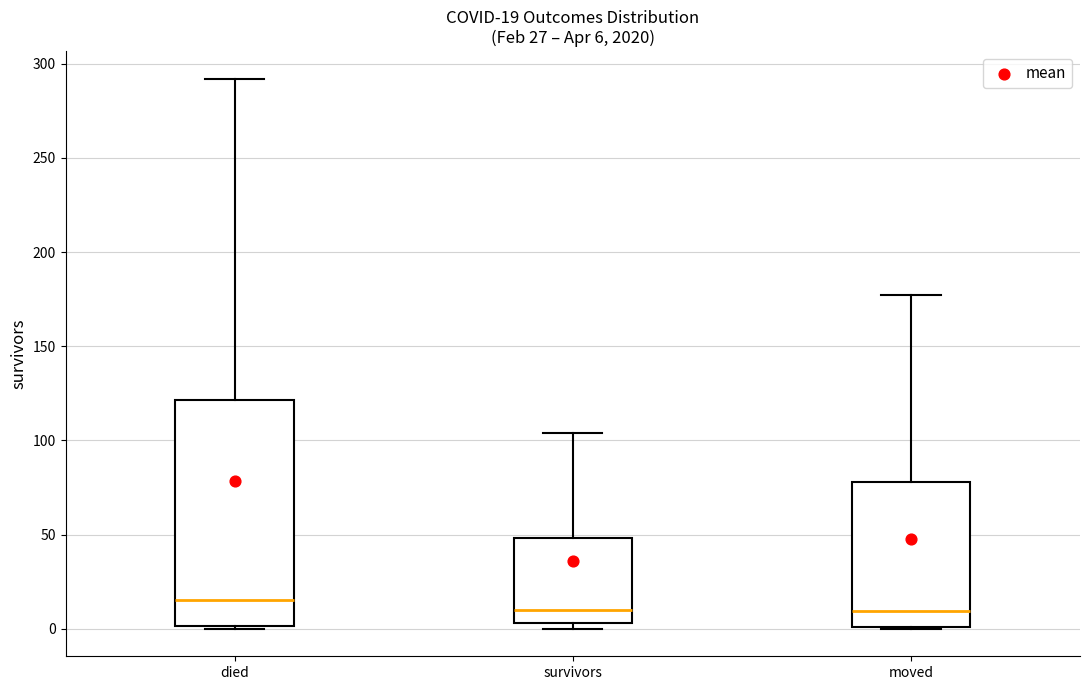

Which box is the tallest, from its lower edge to its upper edge?

died